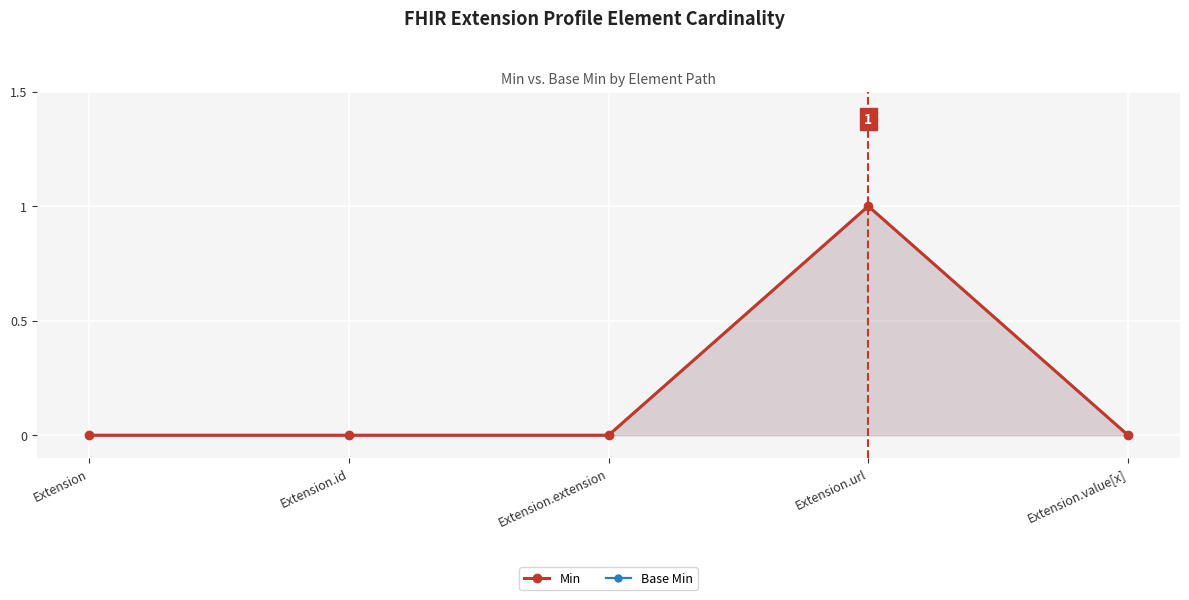

Where is Min nearest to the value 0?

Extension